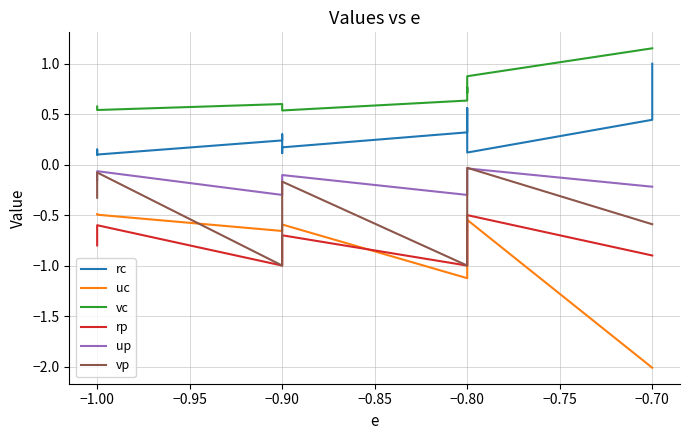

Between −0.70 and −0.65, which series saw the biggest shift?

rc